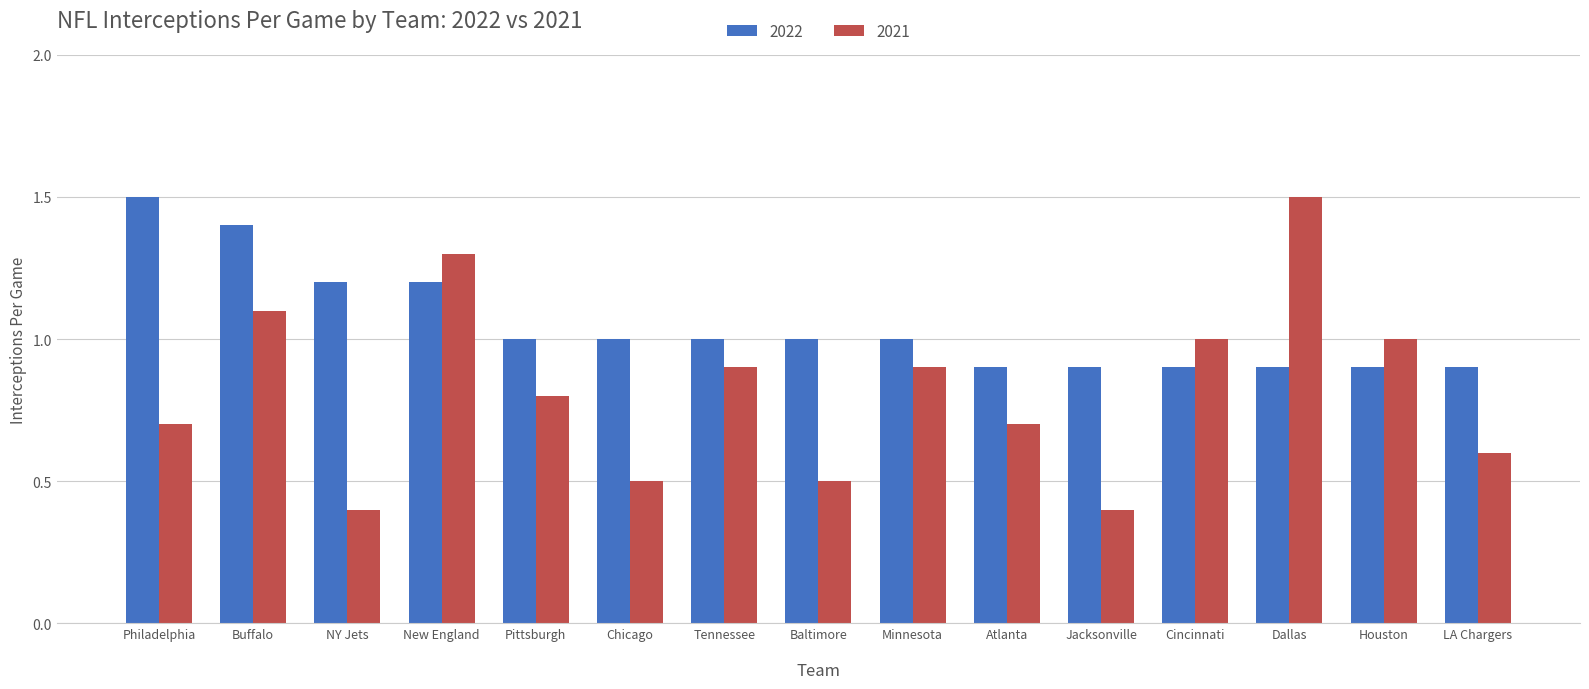

Reading right to left, transcribe all the data shown in this chart.

2022: 0.9	0.9	0.9	0.9	0.9	0.9	1.0	1.0	1.0	1.0	1.0	1.2	1.2	1.4	1.5
2021: 0.6	1.0	1.5	1.0	0.4	0.7	0.9	0.5	0.9	0.5	0.8	1.3	0.4	1.1	0.7